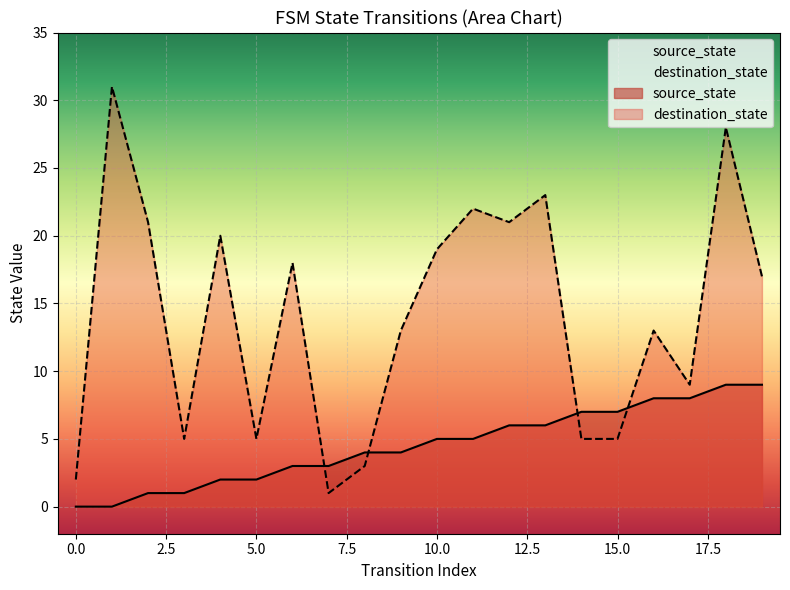

Rank the categories by destination_state value from highest to lowest.

1, 18, 13, 11, 2, 12, 4, 10, 6, 19, 9, 16, 17, 3, 5, 14, 15, 8, 0, 7